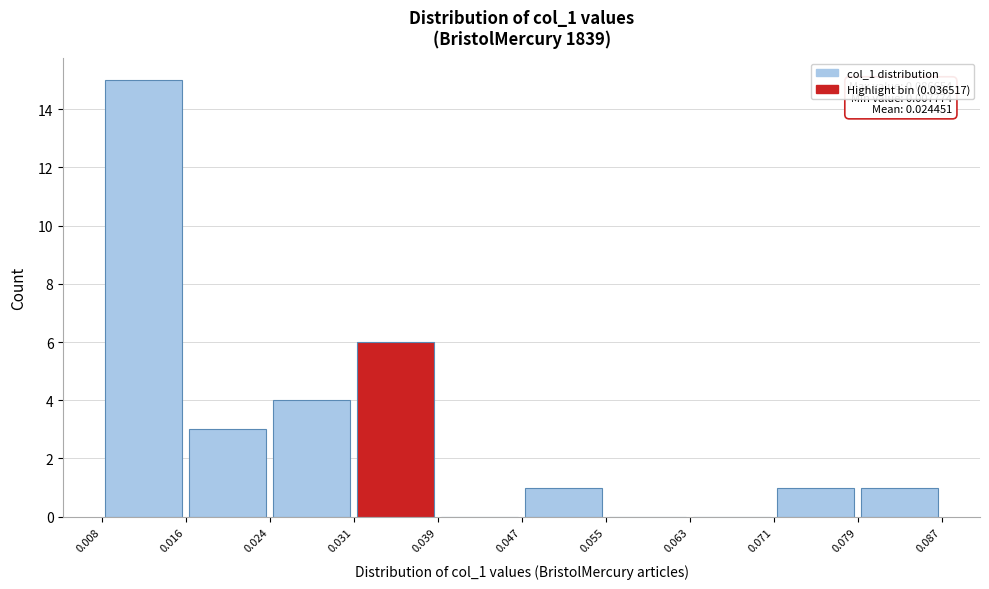

Which range on the x-axis has the tallest bar?

0.008 to 0.016